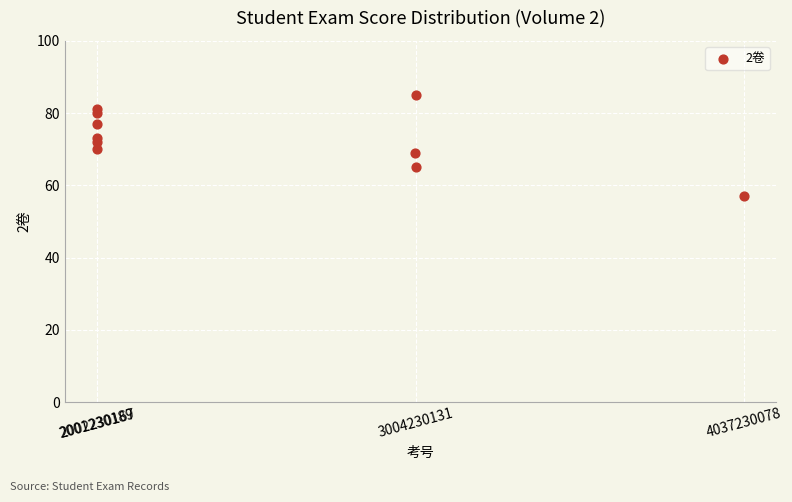

What is the range of X values (max minus min)?

2035999889